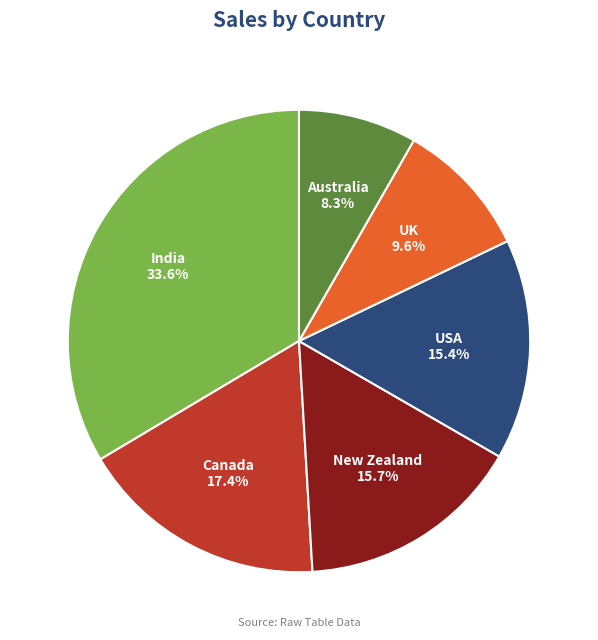

Is India the majority of the pie?

No